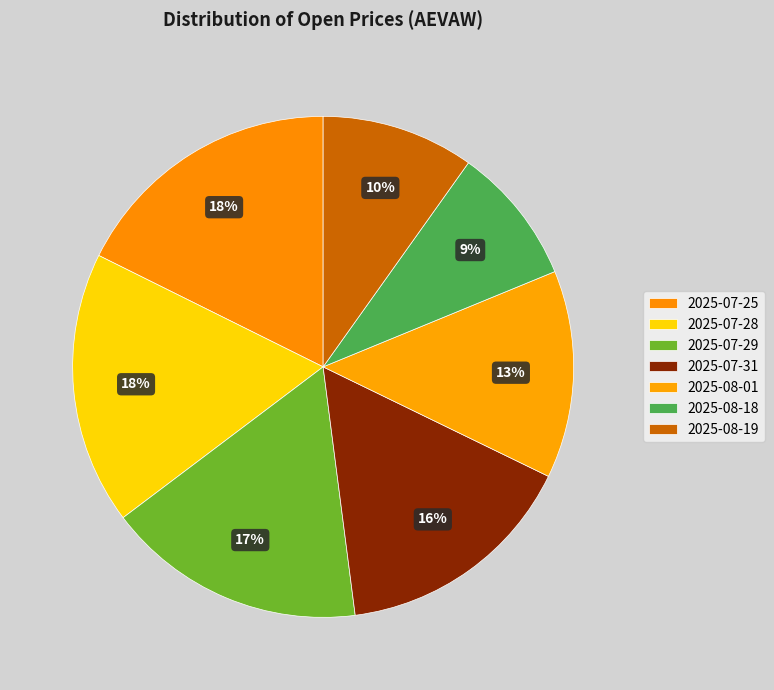

What percentage is the 2025-08-18 slice, to the nearest percent?

9%